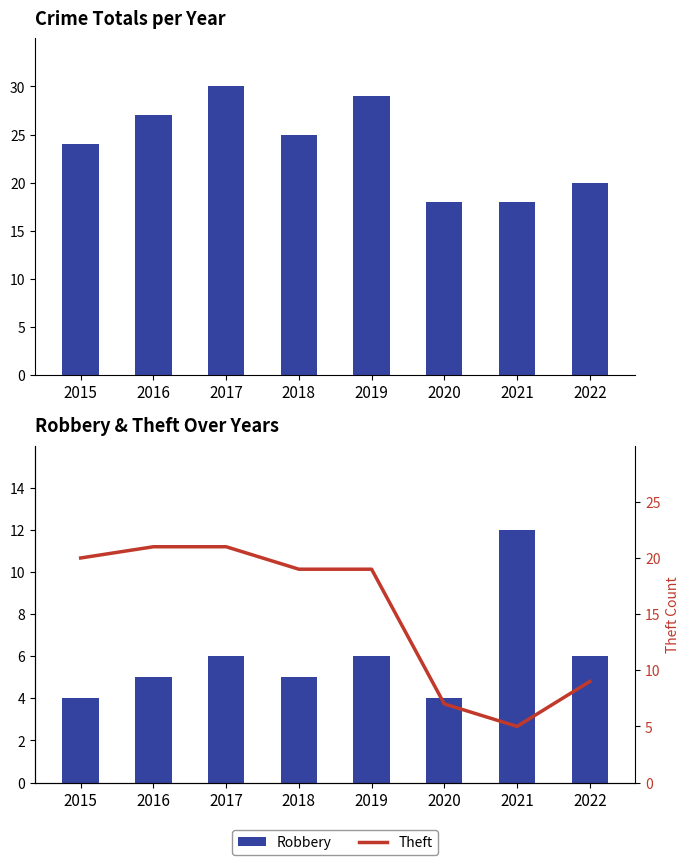

Reading left to right, what are all the values shown in this chart?

Total: 2015=24	2016=27	2017=30	2018=25	2019=29	2020=18	2021=18	2022=20
Robbery: 2015=4	2016=5	2017=6	2018=5	2019=6	2020=4	2021=12	2022=6
Theft: 2015=20	2016=21	2017=21	2018=19	2019=19	2020=7	2021=5	2022=9